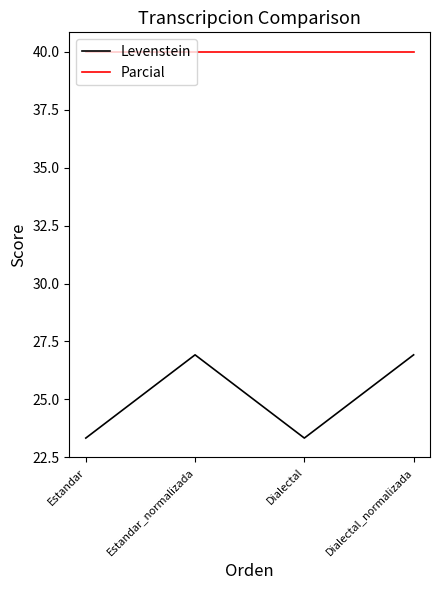

Count the number of categories in the chart.

4